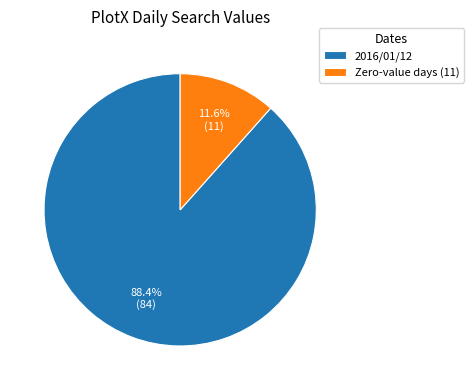

Is there any slice that represents more than half of the pie?

Yes